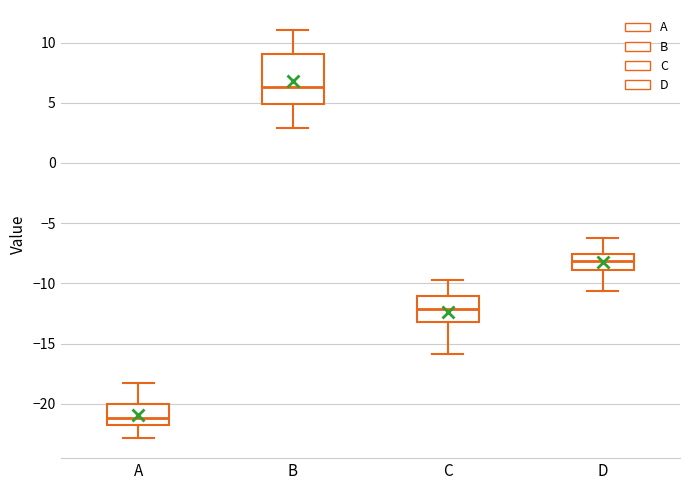

Reading left to right, read every box against the y-axis: the position of its median line, the range the box covers, and the ends of its whiskers. The values are not printed on the chart, so give them approximately, as read against the axis.

A: median -21.0, box -22.0 to -20.0, whiskers -23.0 to -18.0
B: median 6.5, box 5.0 to 9.0, whiskers 3.0 to 11.0
C: median -12.0, box -13.0 to -11.0, whiskers -16.0 to -10.0
D: median -8.0, box -9.0 to -7.5, whiskers -10.5 to -6.5